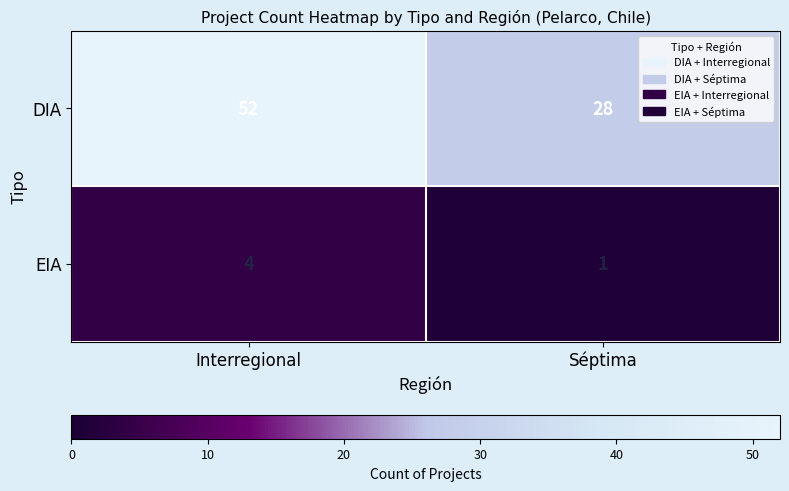

What is the sum of the EIA values at Séptima and Interregional?

5